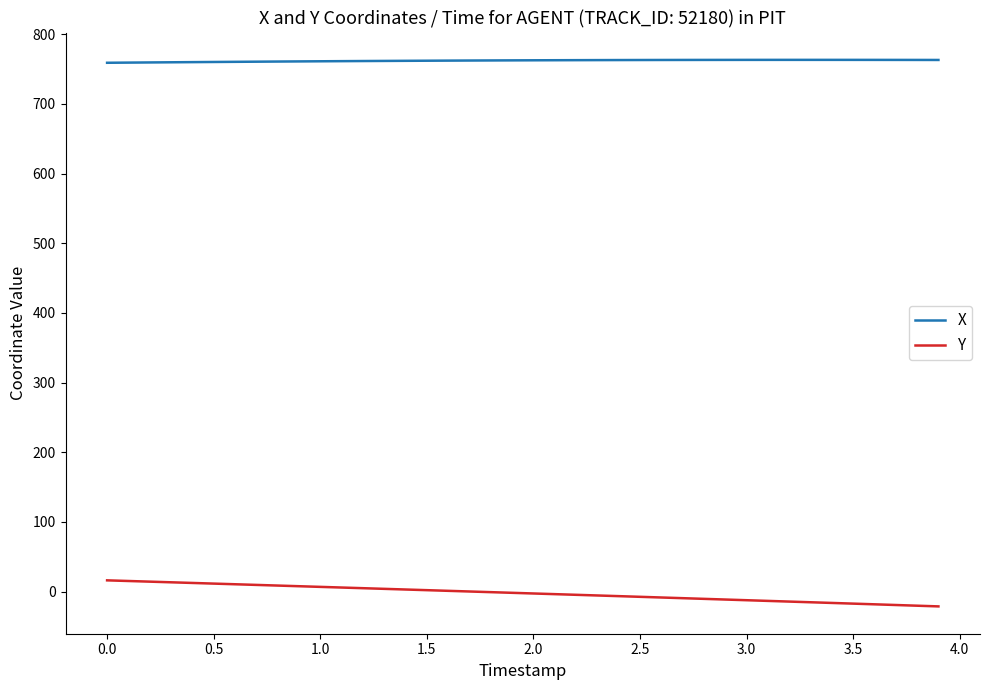

Rank the series by their maximum value, from highest to lowest.

X, Y